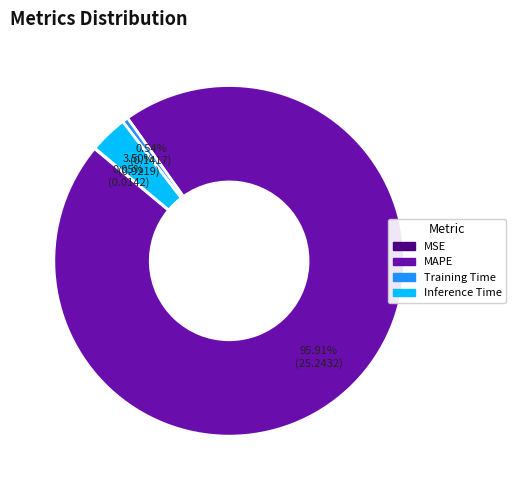

Is there any slice that represents more than half of the pie?

Yes